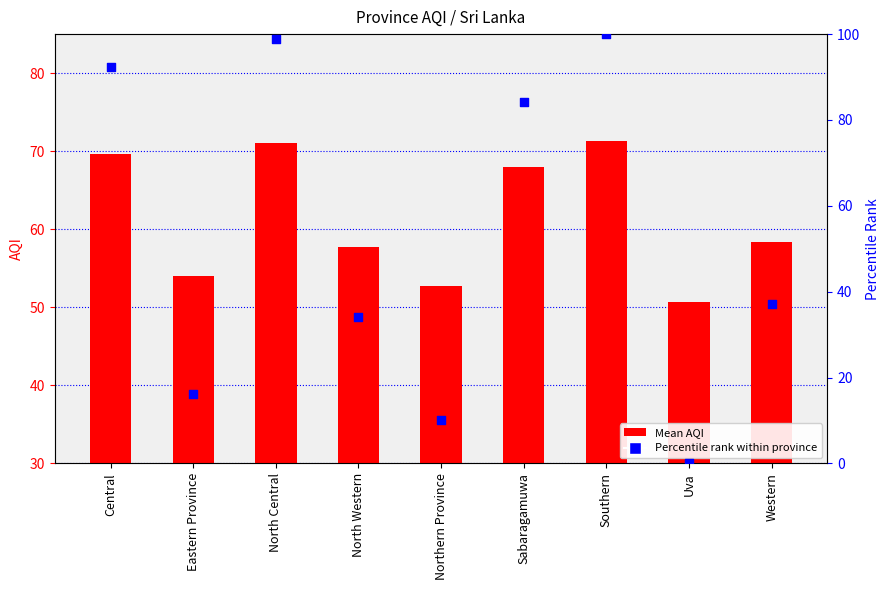

Which series has the largest total across all categories?

Mean AQI